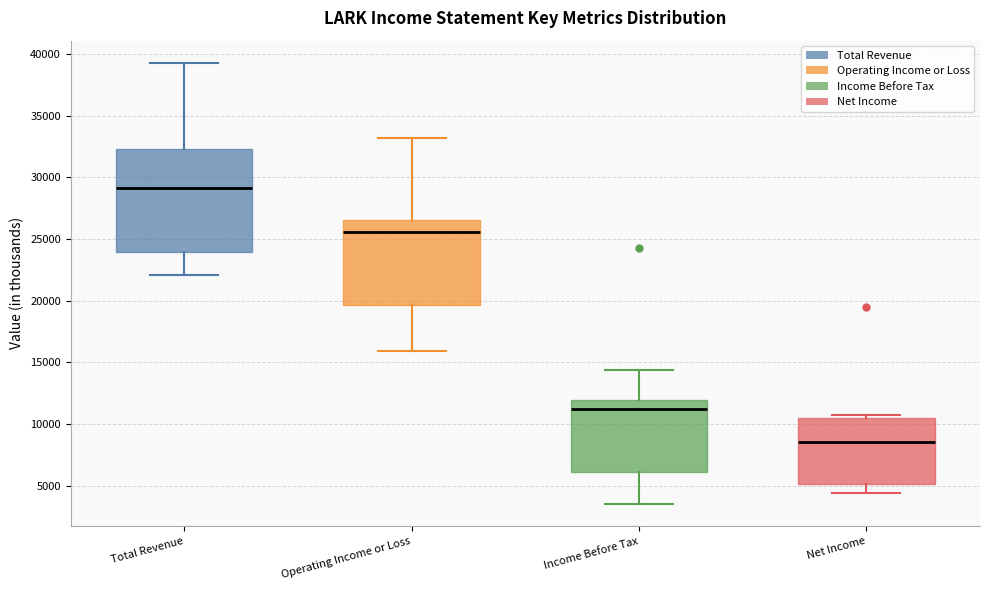

Which box is the tallest, from its lower edge to its upper edge?

Total Revenue